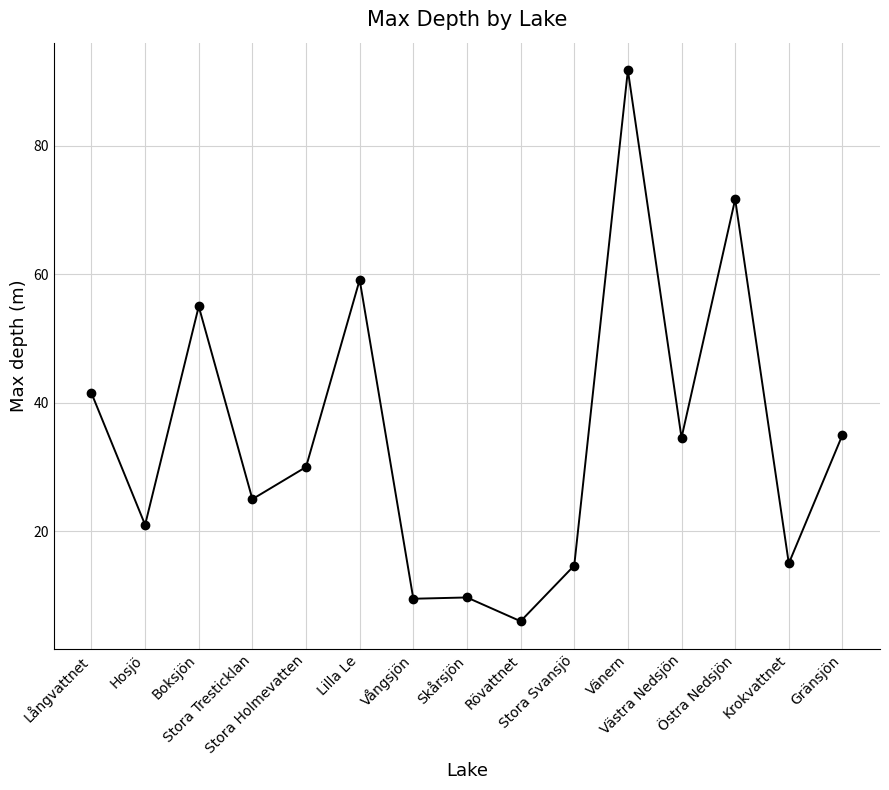

Does the chart display data point markers on the line(s)?

Yes